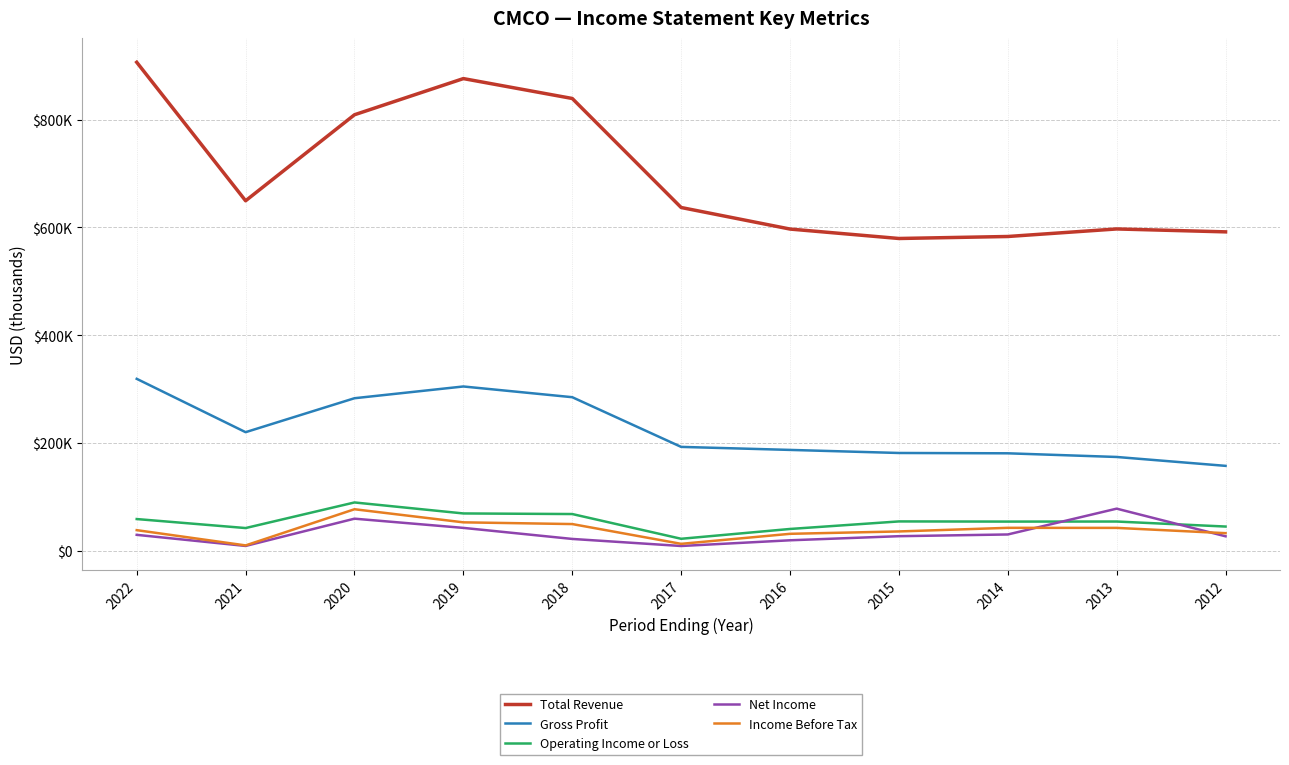

Does the chart have visible grid lines?

Yes